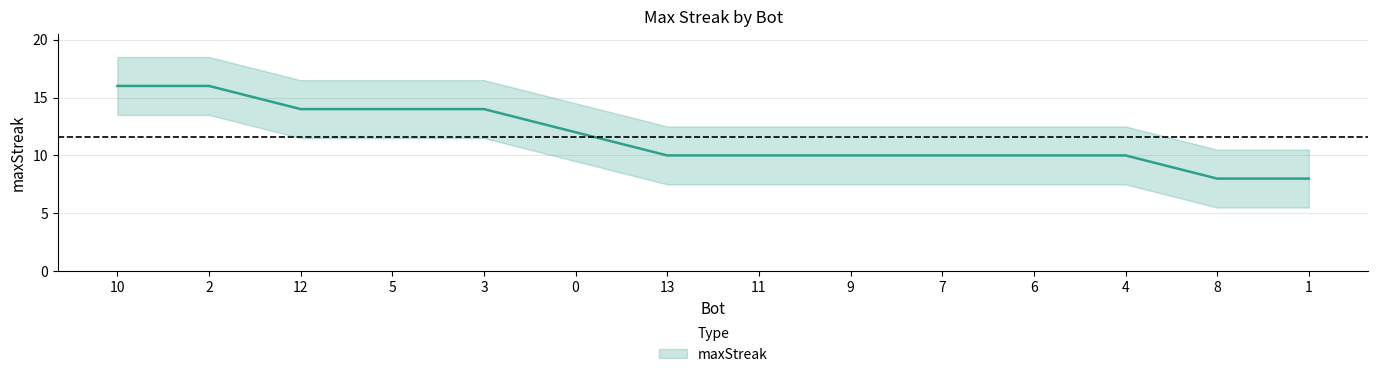

Reading right to left, transcribe all the data shown in this chart.

1=8	8=8	4=10	6=10	7=10	9=10	11=10	13=10	0=12	3=14	5=14	12=14	2=16	10=16